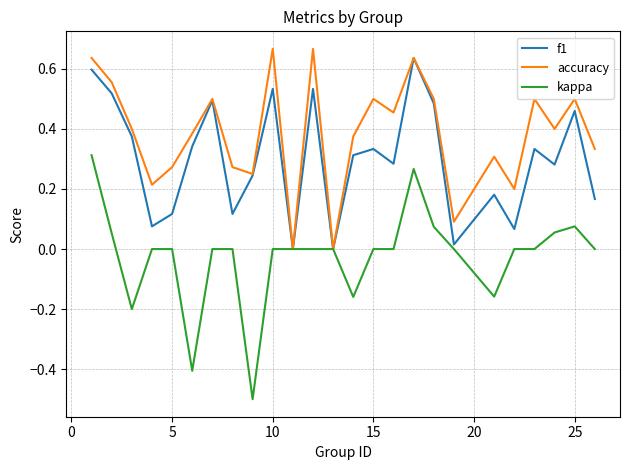

In accuracy, how many points are higher than both neighbors (excluding endpoints)?

8